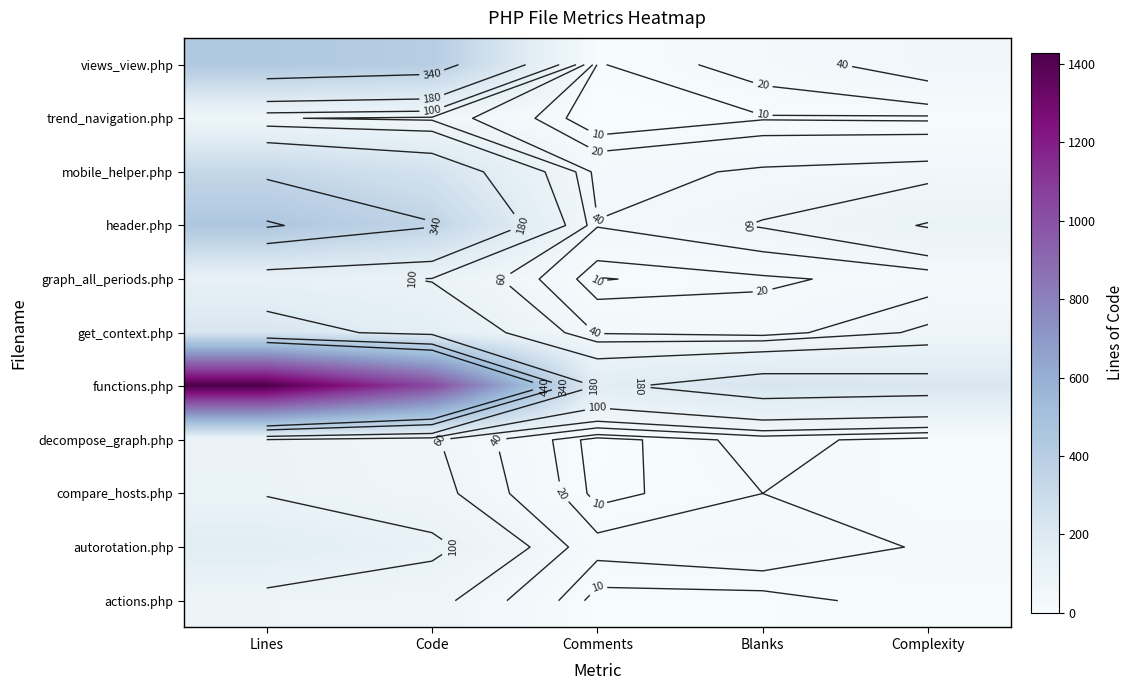

What is the total value across all series at Complexity?

583